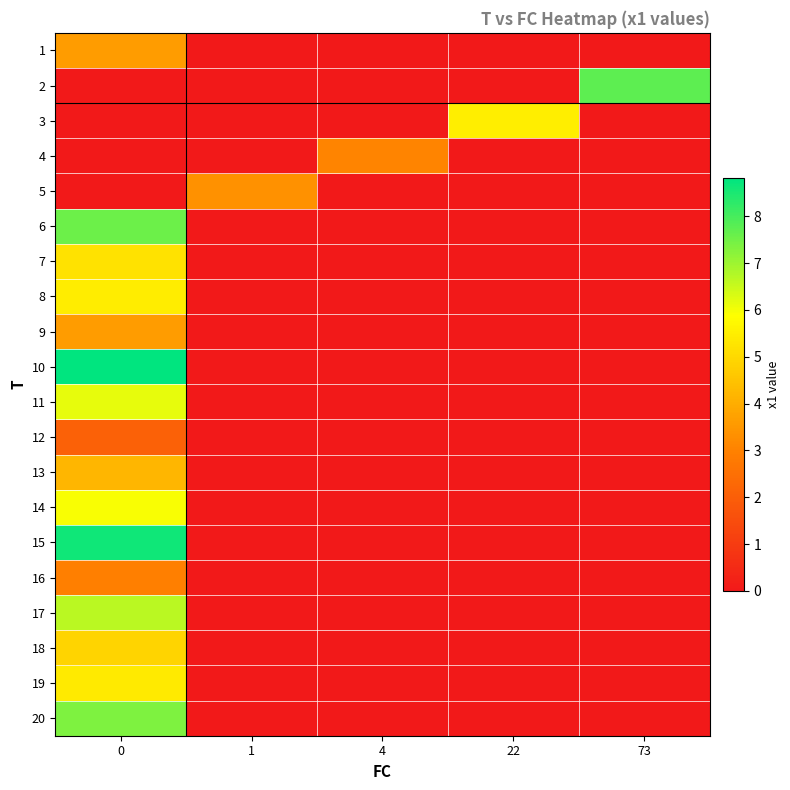

What is the total value across all series at 73?

7.7